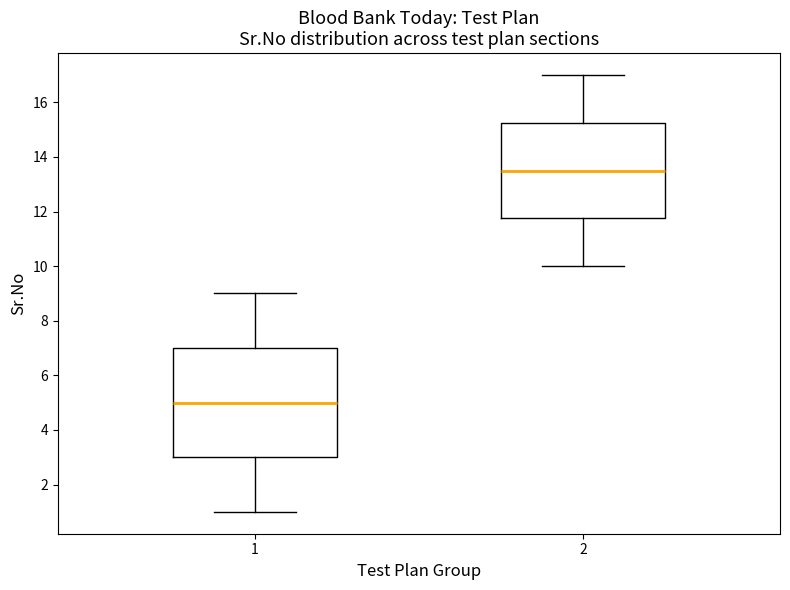

Where does the median line of the box at x = 2 sit on the y-axis? The values are not printed on the chart, so give them approximately, as read against the axis.

13.6